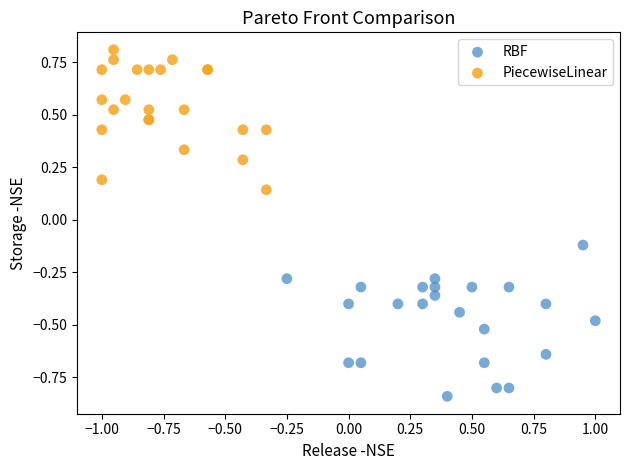

Which series contains the highest Y value?

PiecewiseLinear